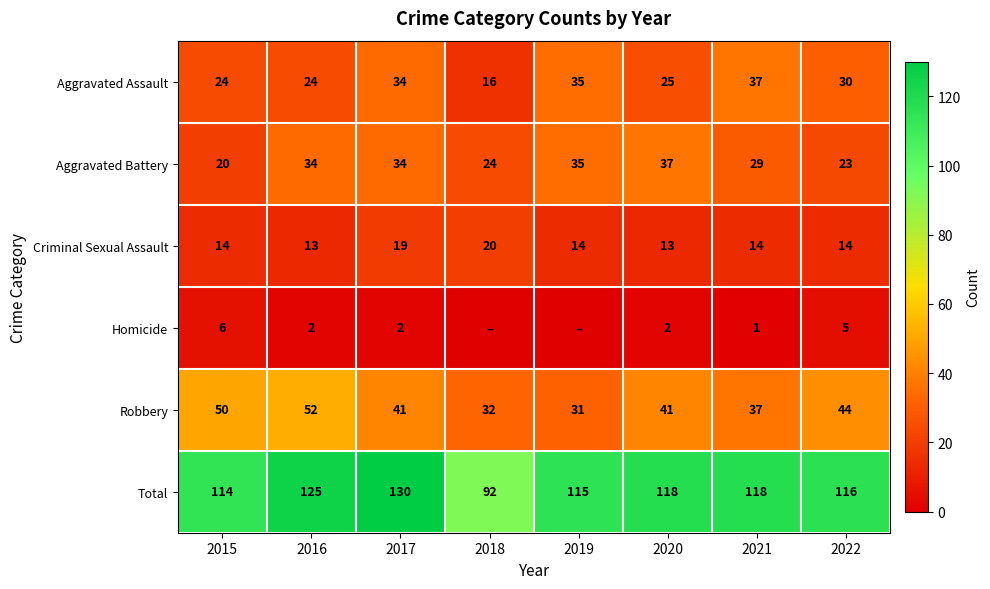

Which series changed the most between 2015 and 2017?

Total